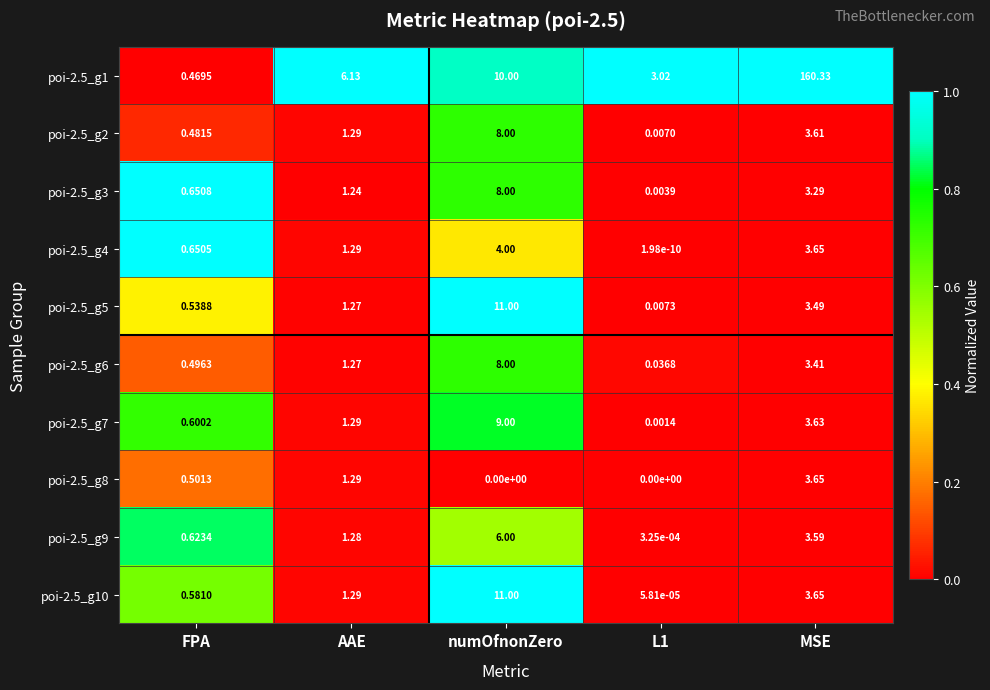

At which category is the sum across all series the highest?

MSE